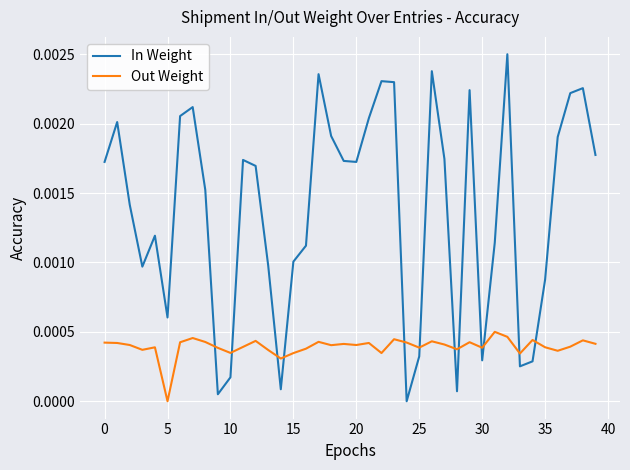

True or false: Out Weight and In Weight intersect in this chart.

True